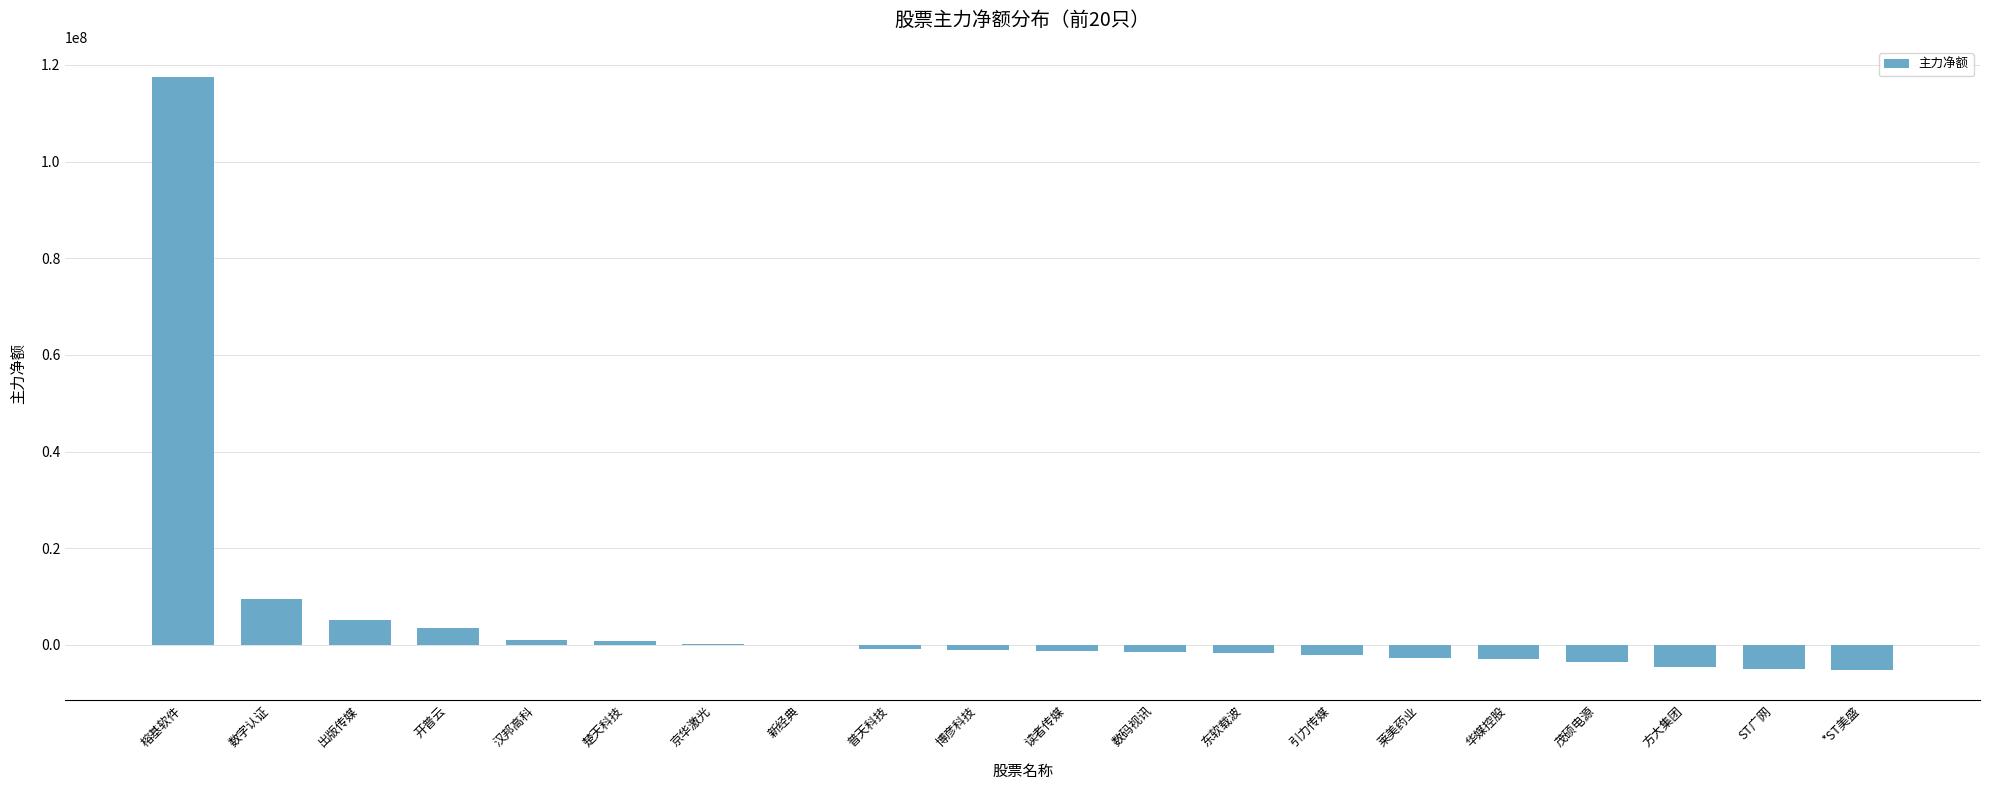

Which label corresponds to the largest value in the chart?

榕基软件